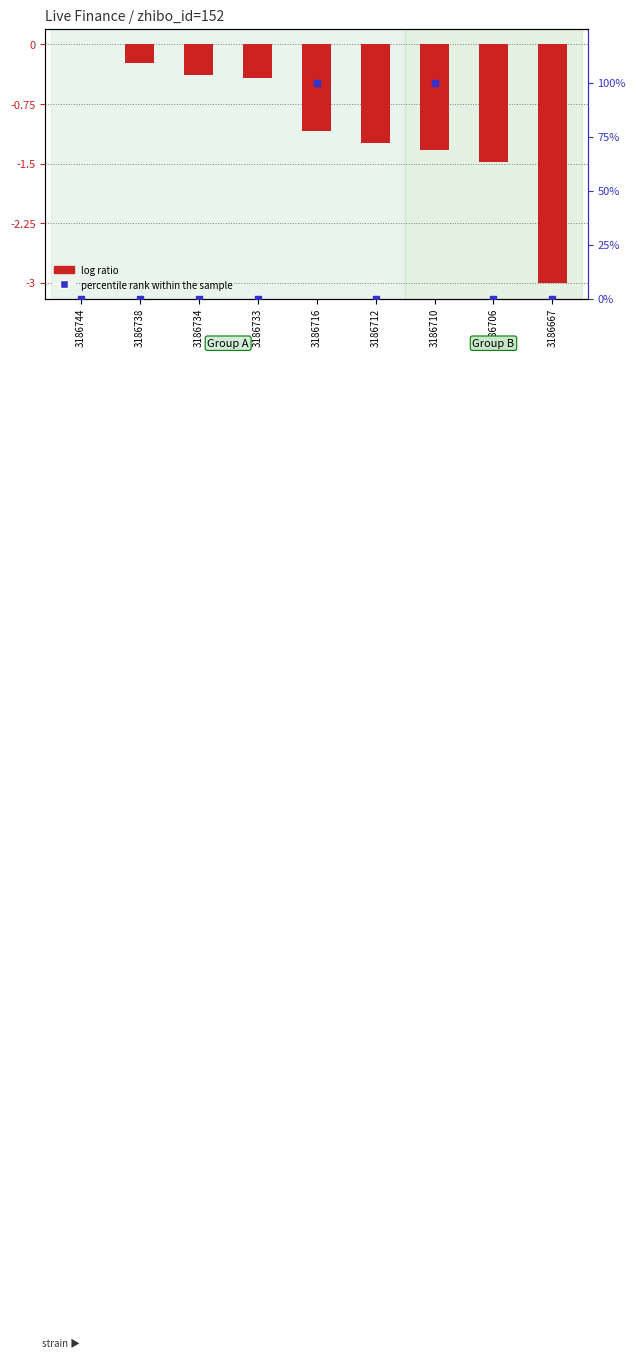

Which series has the largest Y range (max minus min)?

percentile rank within the sample